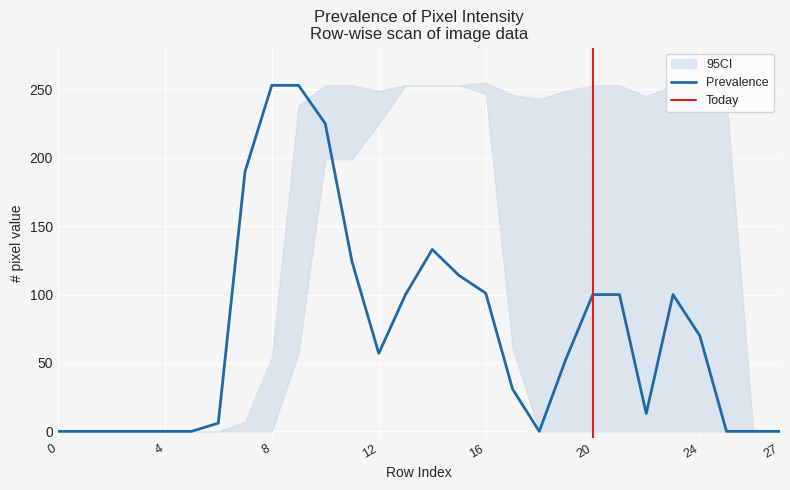

The Prevalence series shows 253 at 8. True or false?

True